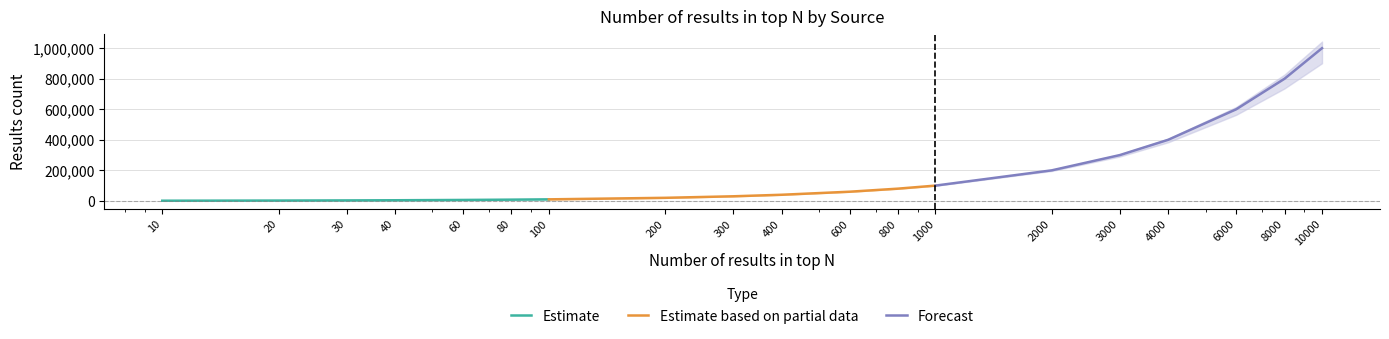

Reading left to right, what are all the values shown in this chart?

Estimate: 1000	2000	3000	4000	6000	8000	10000
Estimate based on partial data: 10000	20000	30000	40000	60000	80000	100000
Forecast: 100000	200000	300000	400000	600000	800000	1000000